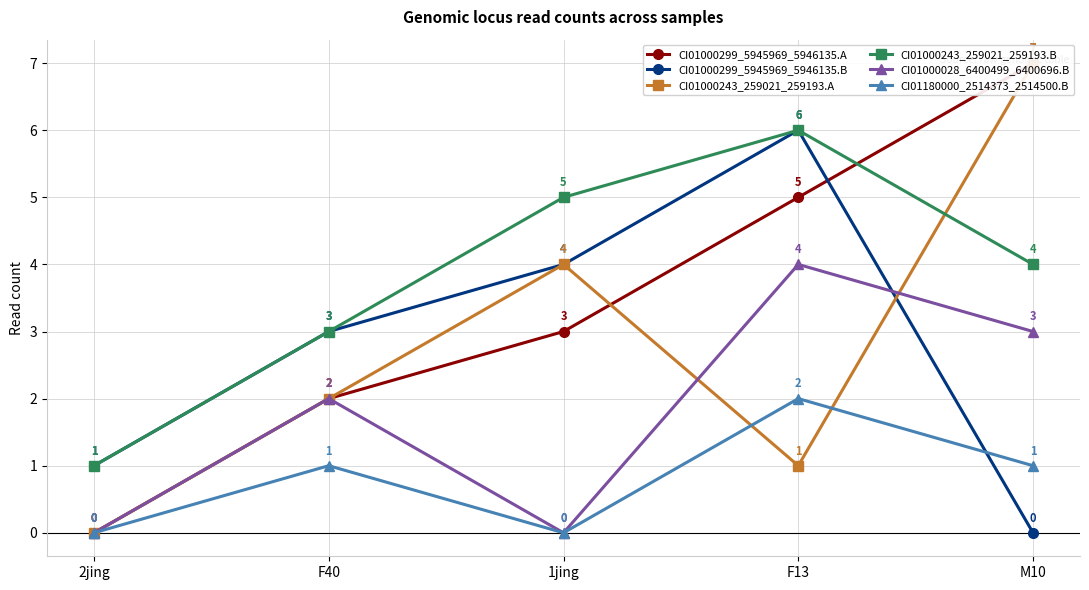

True or false: CI01000243_259021_259193.B and CI01000299_5945969_5946135.A cross at least once.

True